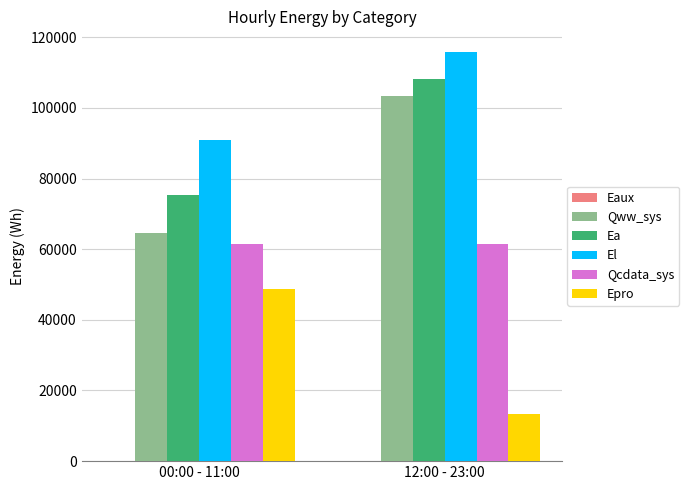

What is the highest value of the Ea series?

108230.9